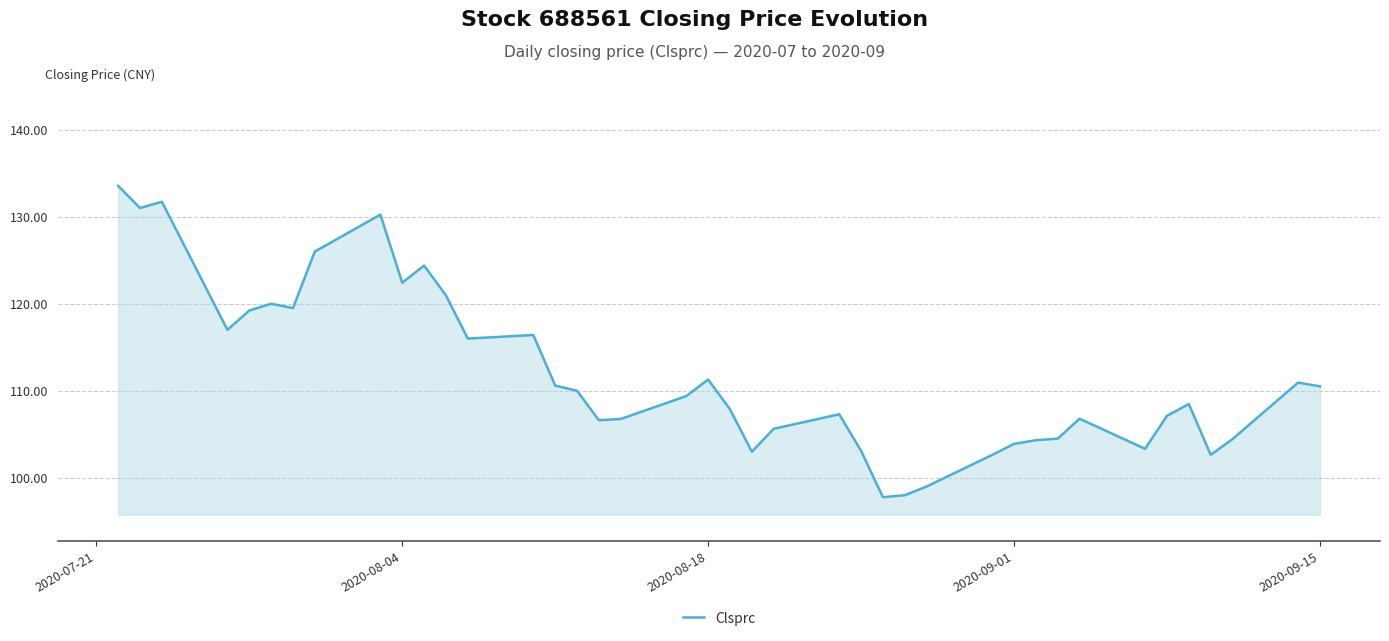

What is the minimum value shown in the chart?

97.8